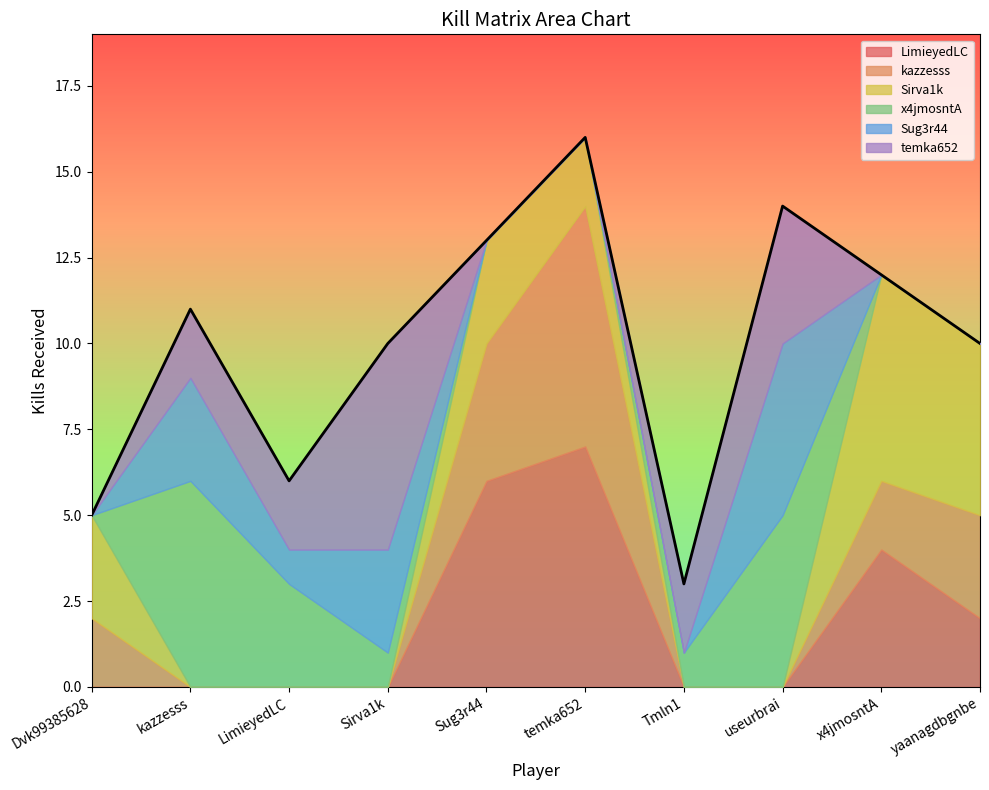

What is the difference between the maximum and minimum values in the Sirva1k series?

6